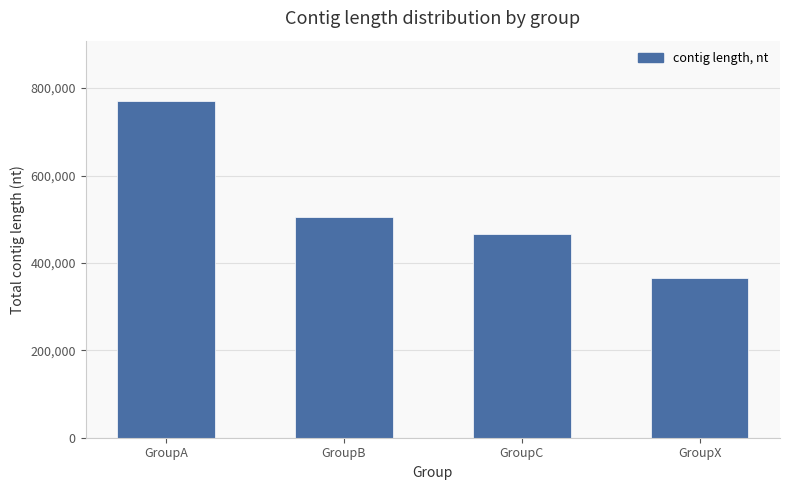

What is the sum of all values?

2105689